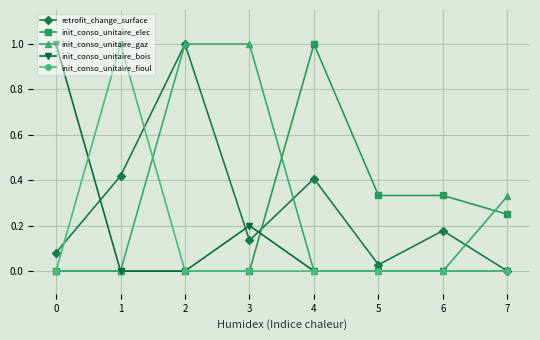

Where is the first local maximum for init_conso_unitaire_bois?

3